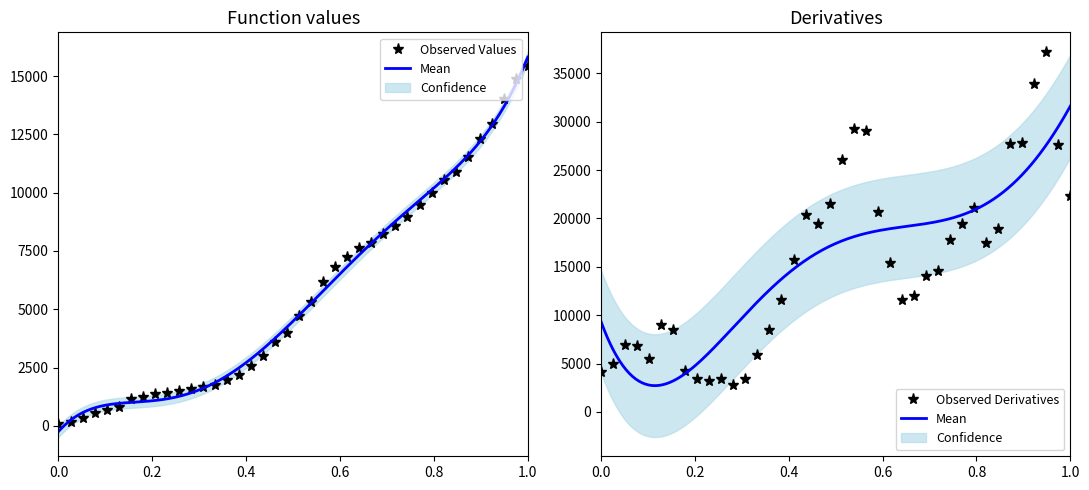

What is the minimum value for Observed Derivatives?

2769.0